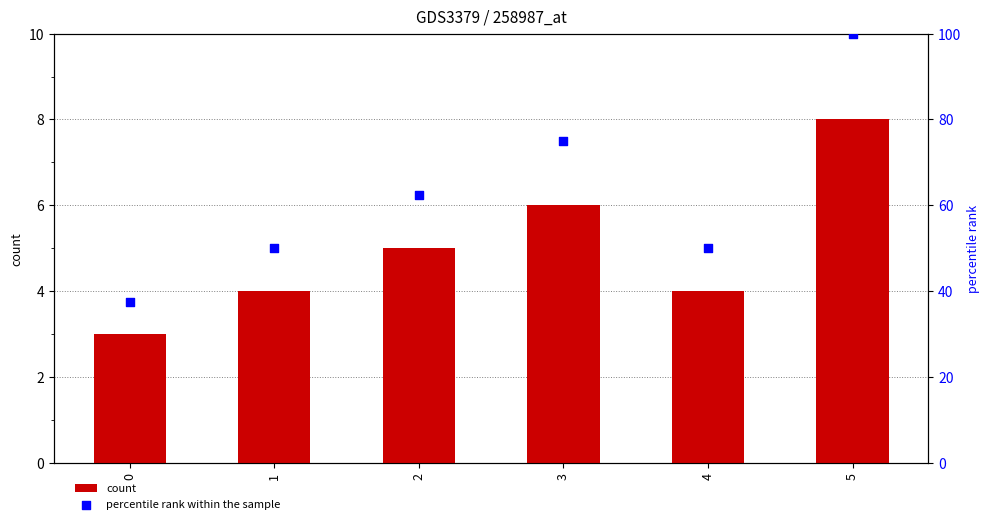

Is the value of count at 2 greater than the value of percentile rank within the sample at 2?

No